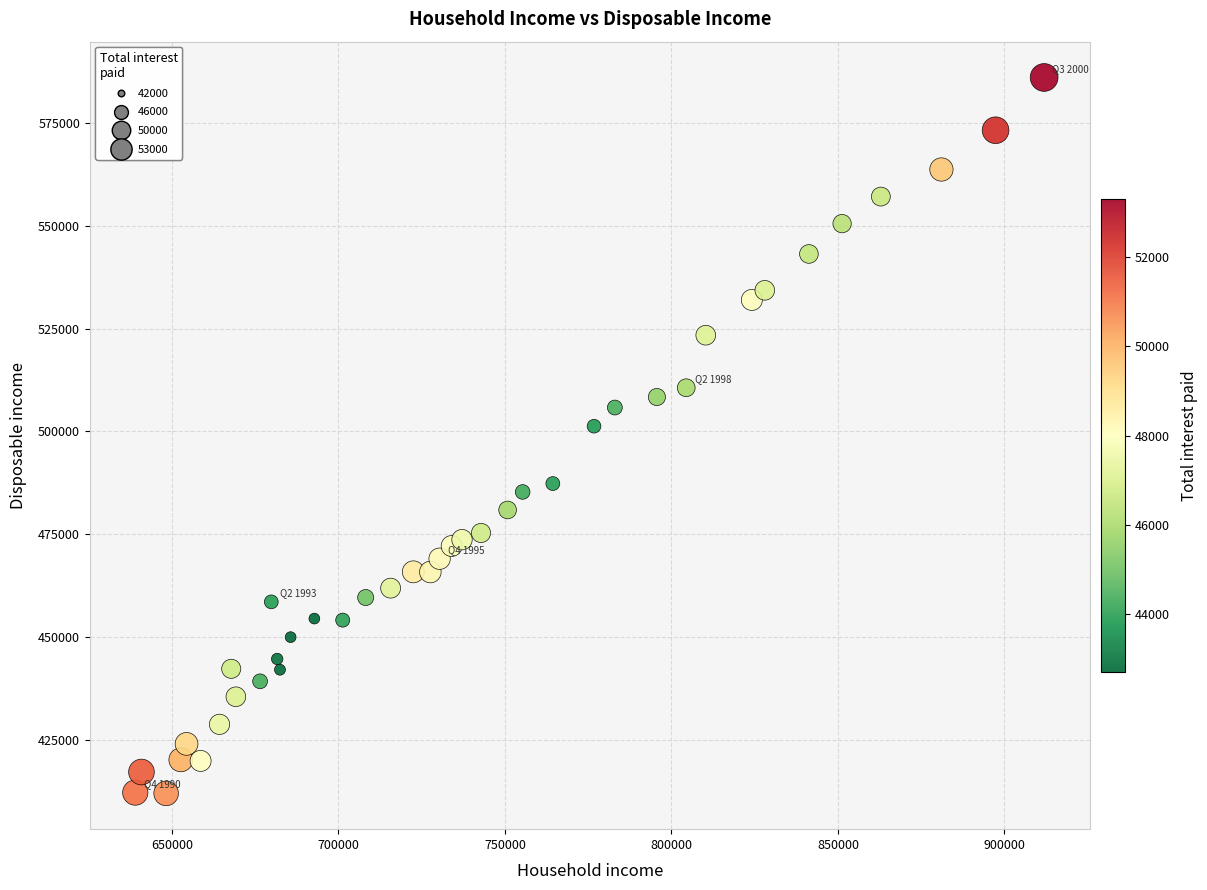

What is the range of X values (max minus min)?

272936